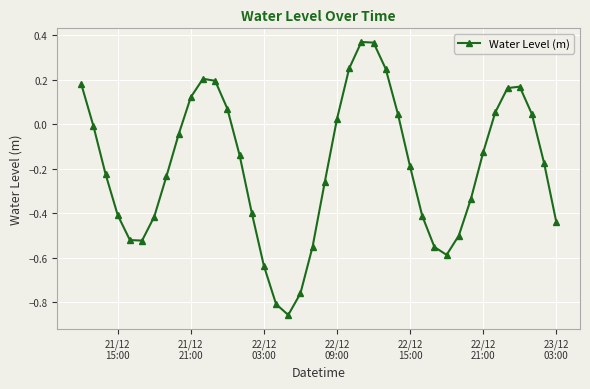

How many points are higher than both their immediate neighbors (excluding endpoints)?

3